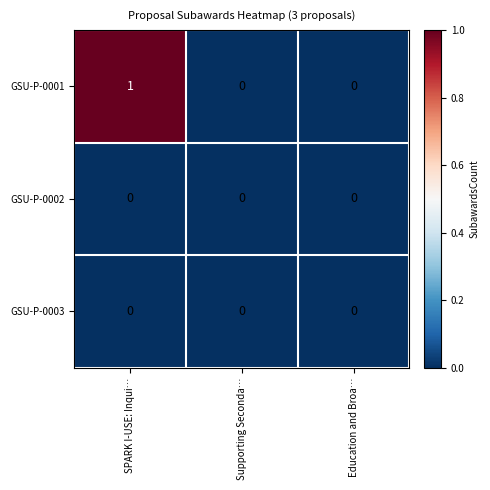

Which series has the widest spread of values?

GSU-P-0001